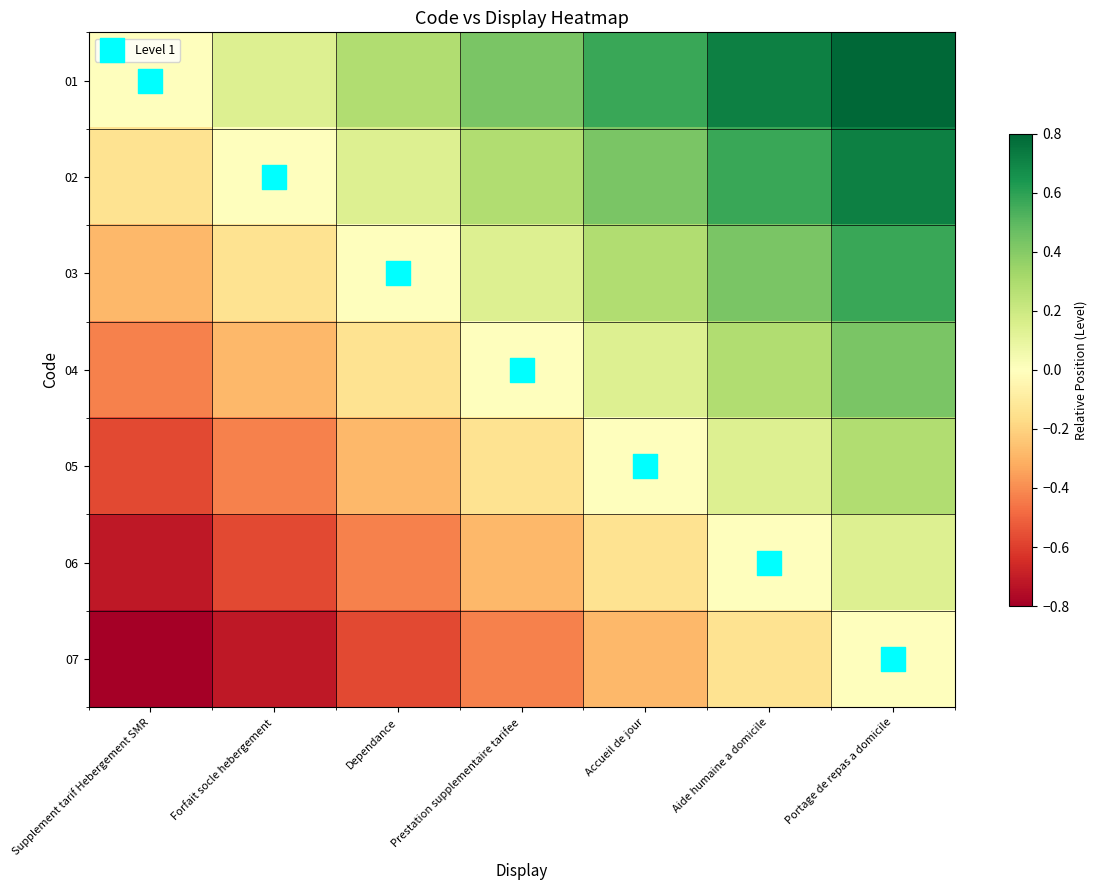

Reading left to right, list all the values displayed in this chart.

01: Supplement tarif Hebergement SMR=0.0	Forfait socle hebergement=0.1	Dependance=0.3	Prestation supplementaire tarifee=0.4	Accueil de jour=0.6	Aide humaine a domicile=0.7	Portage de repas a domicile=0.9
02: Supplement tarif Hebergement SMR=-0.1	Forfait socle hebergement=0.0	Dependance=0.1	Prestation supplementaire tarifee=0.3	Accueil de jour=0.4	Aide humaine a domicile=0.6	Portage de repas a domicile=0.7
03: Supplement tarif Hebergement SMR=-0.3	Forfait socle hebergement=-0.1	Dependance=0.0	Prestation supplementaire tarifee=0.1	Accueil de jour=0.3	Aide humaine a domicile=0.4	Portage de repas a domicile=0.6
04: Supplement tarif Hebergement SMR=-0.4	Forfait socle hebergement=-0.3	Dependance=-0.1	Prestation supplementaire tarifee=0.0	Accueil de jour=0.1	Aide humaine a domicile=0.3	Portage de repas a domicile=0.4
05: Supplement tarif Hebergement SMR=-0.6	Forfait socle hebergement=-0.4	Dependance=-0.3	Prestation supplementaire tarifee=-0.1	Accueil de jour=0.0	Aide humaine a domicile=0.1	Portage de repas a domicile=0.3
06: Supplement tarif Hebergement SMR=-0.7	Forfait socle hebergement=-0.6	Dependance=-0.4	Prestation supplementaire tarifee=-0.3	Accueil de jour=-0.1	Aide humaine a domicile=0.0	Portage de repas a domicile=0.1
07: Supplement tarif Hebergement SMR=-0.9	Forfait socle hebergement=-0.7	Dependance=-0.6	Prestation supplementaire tarifee=-0.4	Accueil de jour=-0.3	Aide humaine a domicile=-0.1	Portage de repas a domicile=0.0